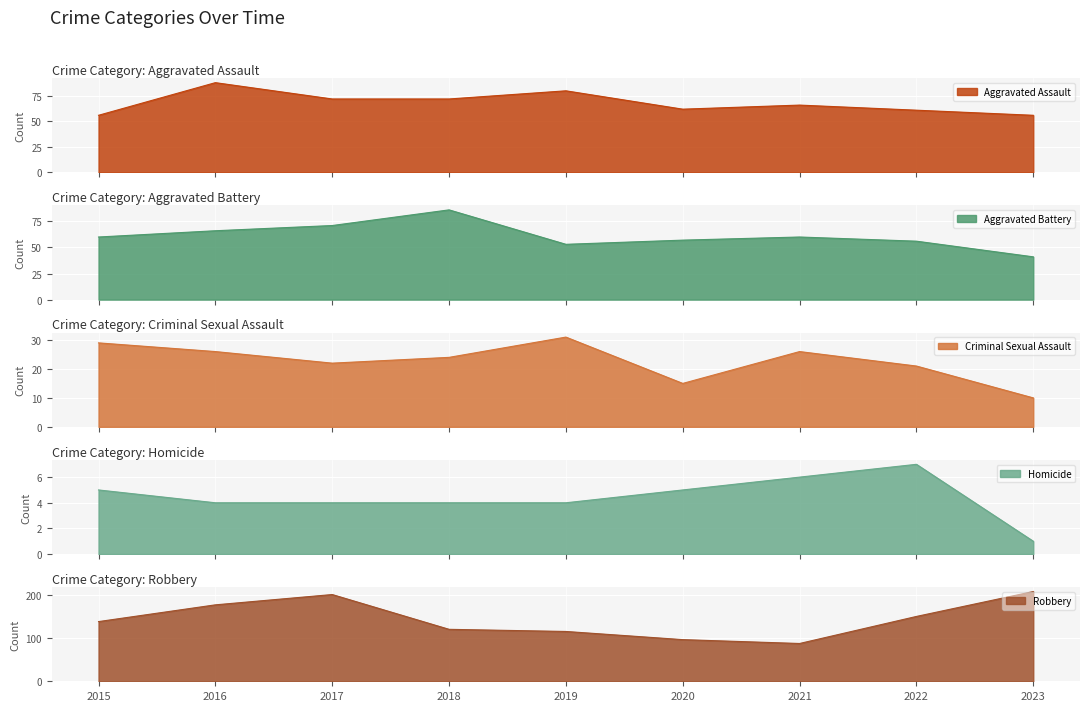

Between 2019 and 2017, which is larger?

2019